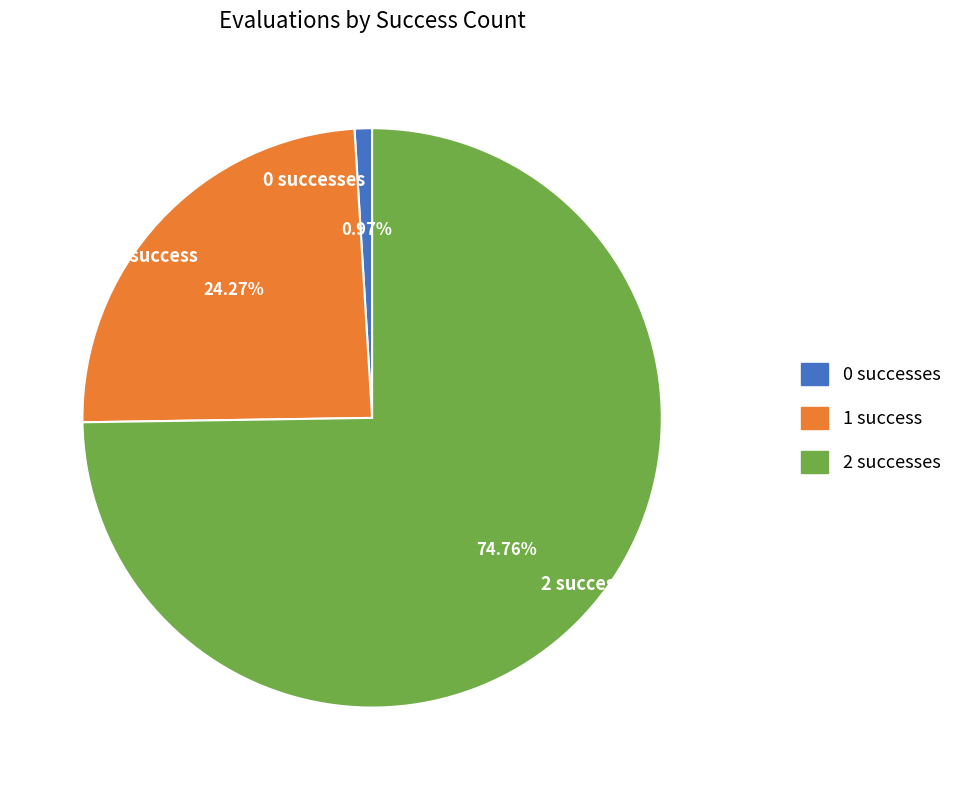

Rank the categories by value from highest to lowest.

2 successes, 1 success, 0 successes